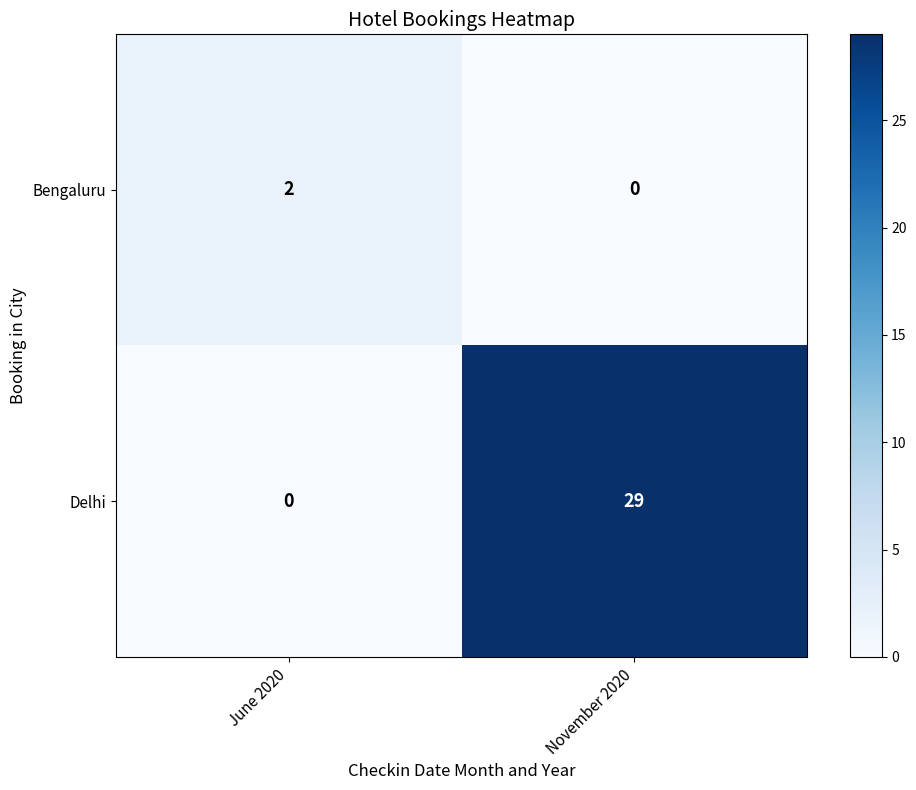

Which category has the highest value across all series?

November 2020